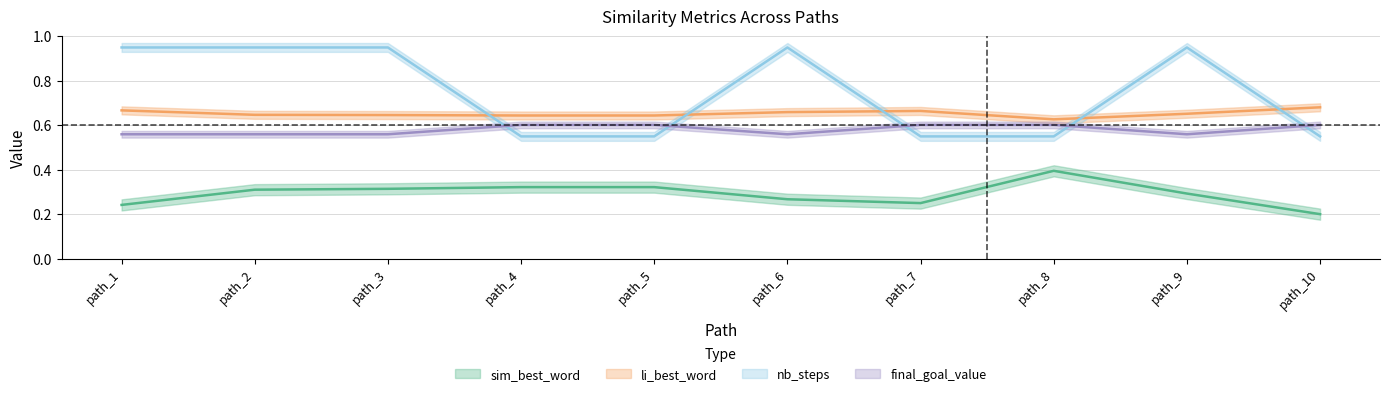

Where is li_best_word nearest to the value 0?

path_8